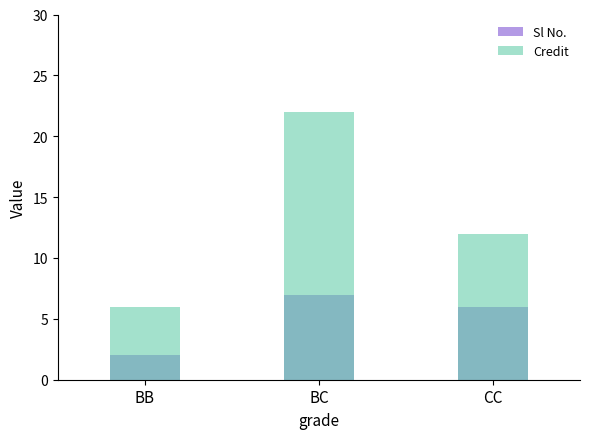

What is the label of the 1st bar from the right?

CC